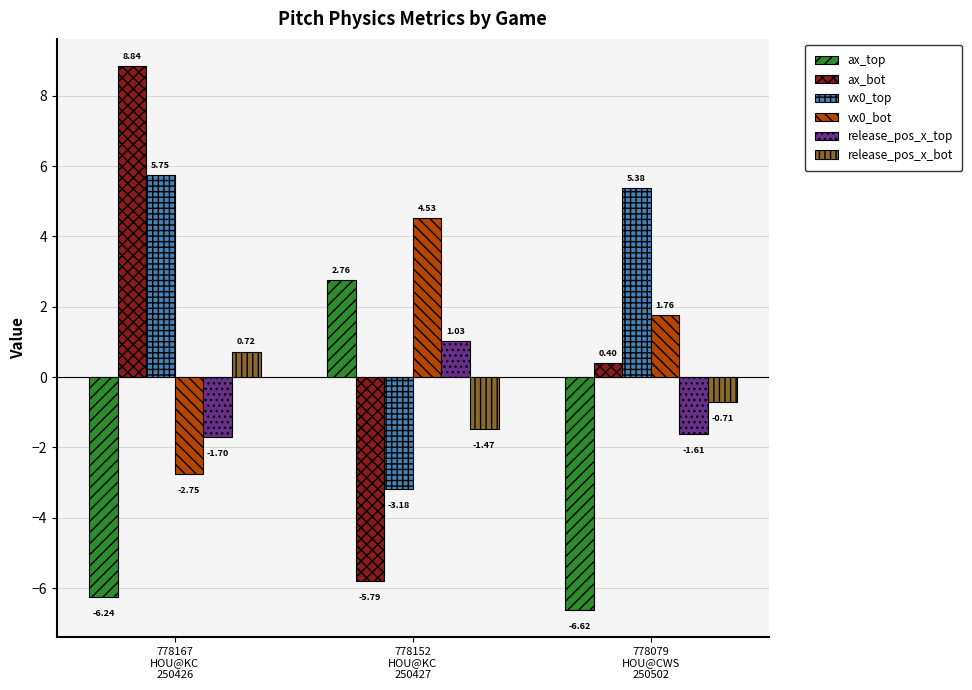

How many values in release_pos_x_bot are below zero?

2